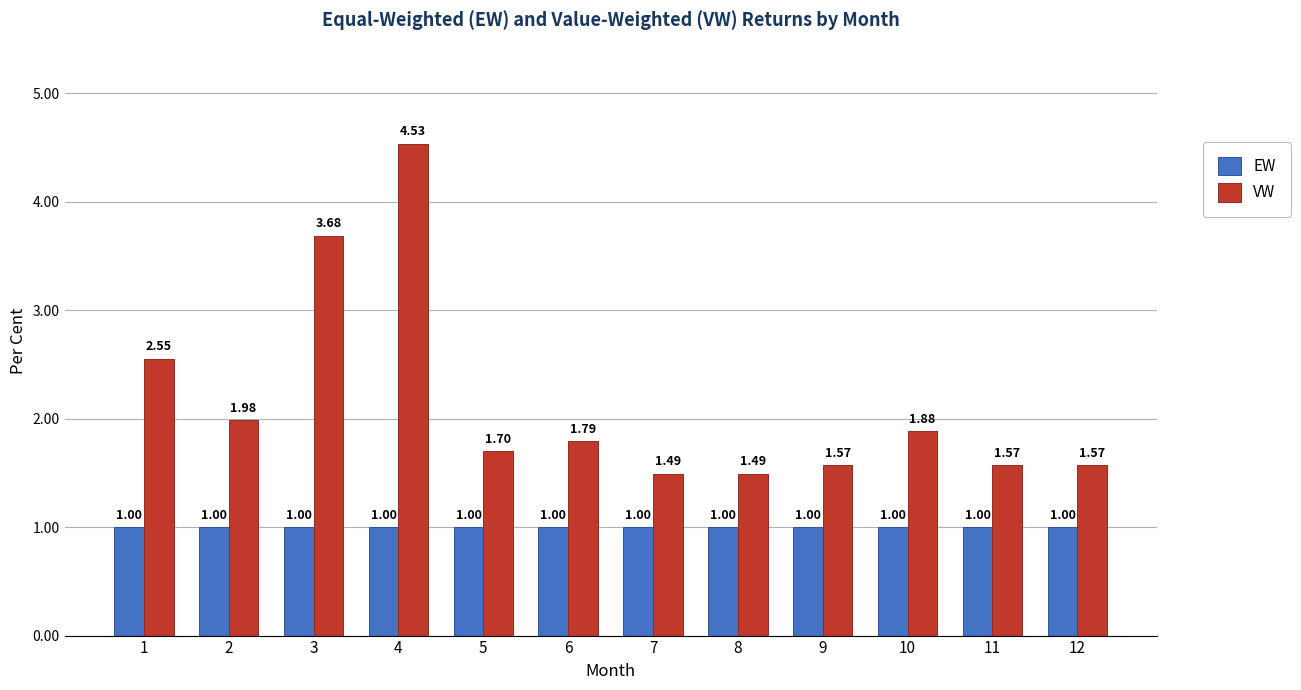

How many bars are there in total?

24